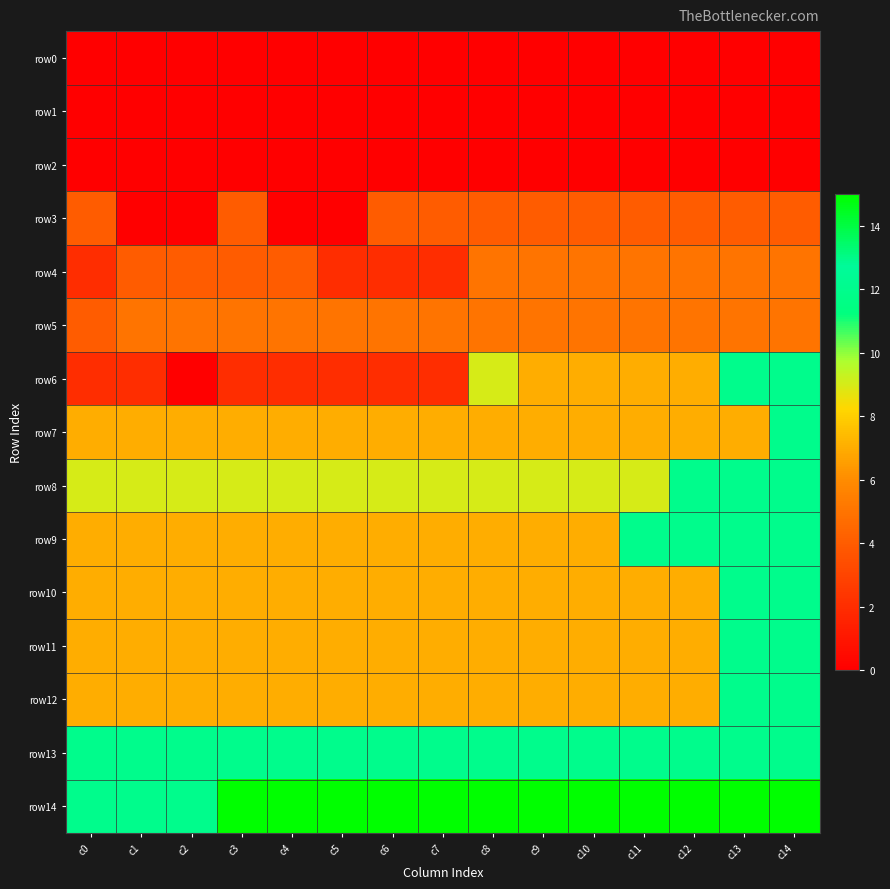

At which category is the sum across all series the highest?

c14